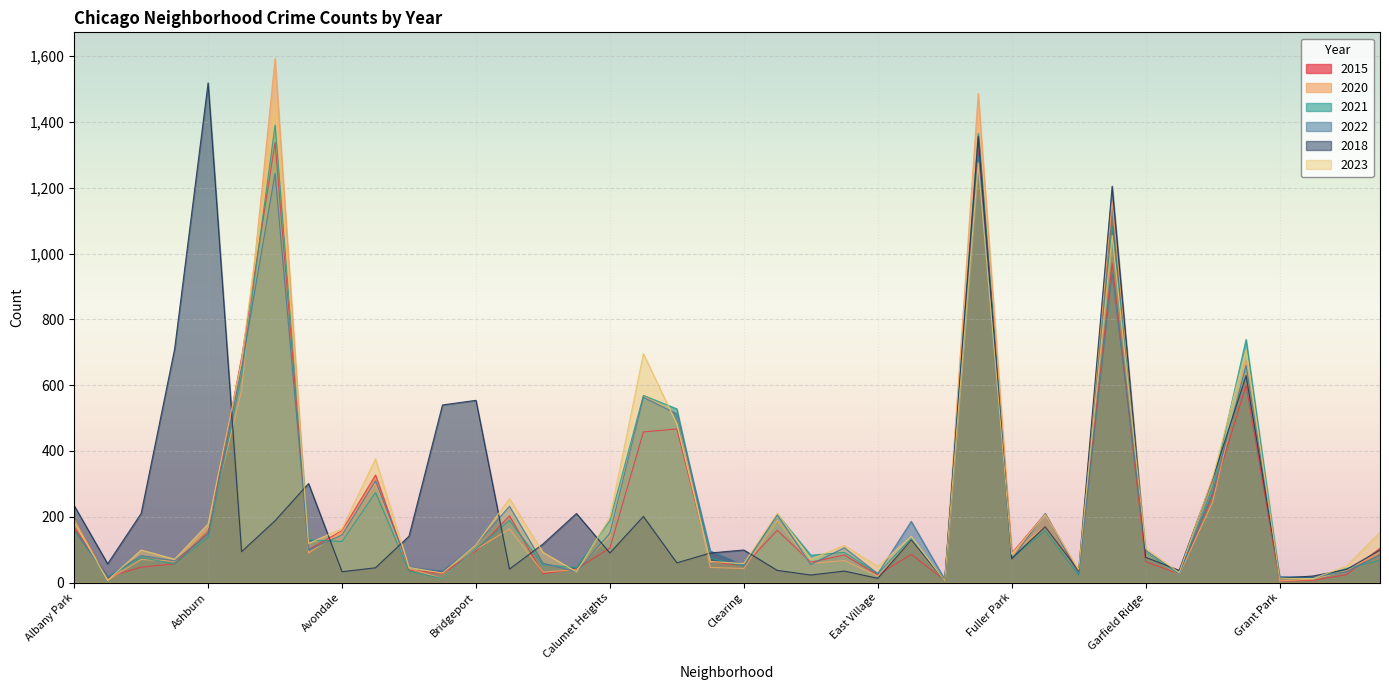

Rank the categories by 2015 value from highest to lowest.

Austin, Englewood, Garfield Park, Auburn Gresham, Grand Crossing, Chicago Lawn, Chatham, Belmont Cragin, Grand Boulevard, Gage Park, Brighton Park, Albany Park, Douglas, Avondale, Ashburn, Calumet Heights, Hermosa, Avalon Park, Bridgeport, Fuller Park, Edgewater, East Side, Chinatown, Garfield Ridge, Dunning, Armour Square, Clearing, Archer Heights, Burnside, Beverly, Galewood, Boystown, Bucktown, Gold Coast, Hegewisch, East Village, Andersonville, Edison Park, Greektown, Grant Park